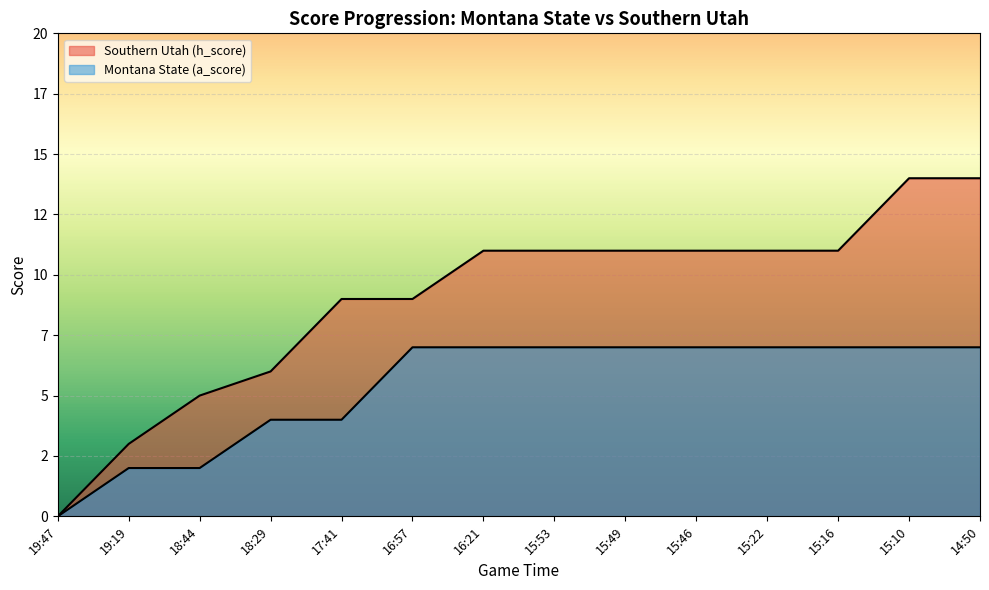

What is the label of the 12th point from the right?

18:44